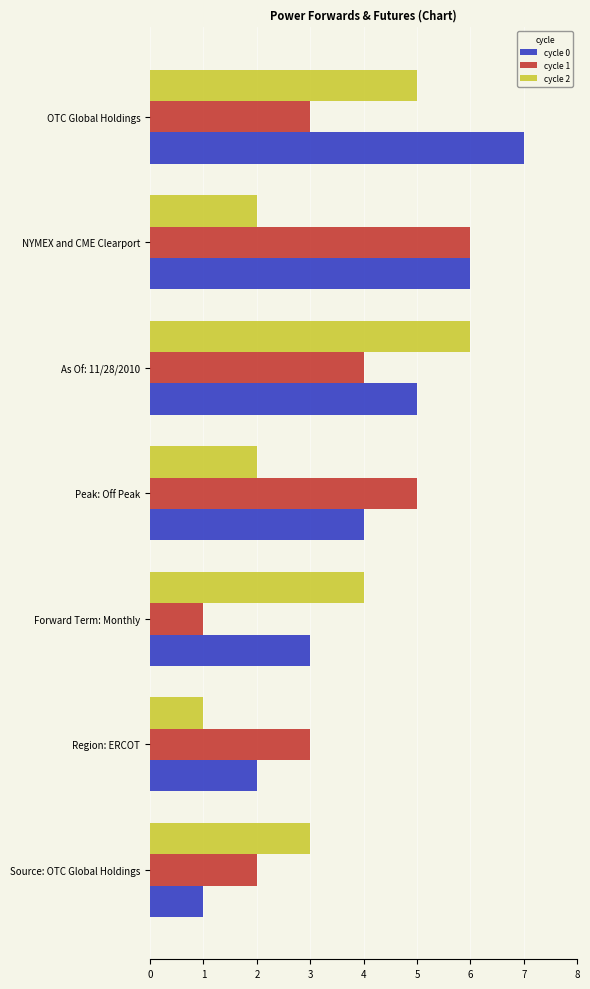

Between Region: ERCOT and Forward Term: Monthly, which series saw the biggest shift?

cycle 2